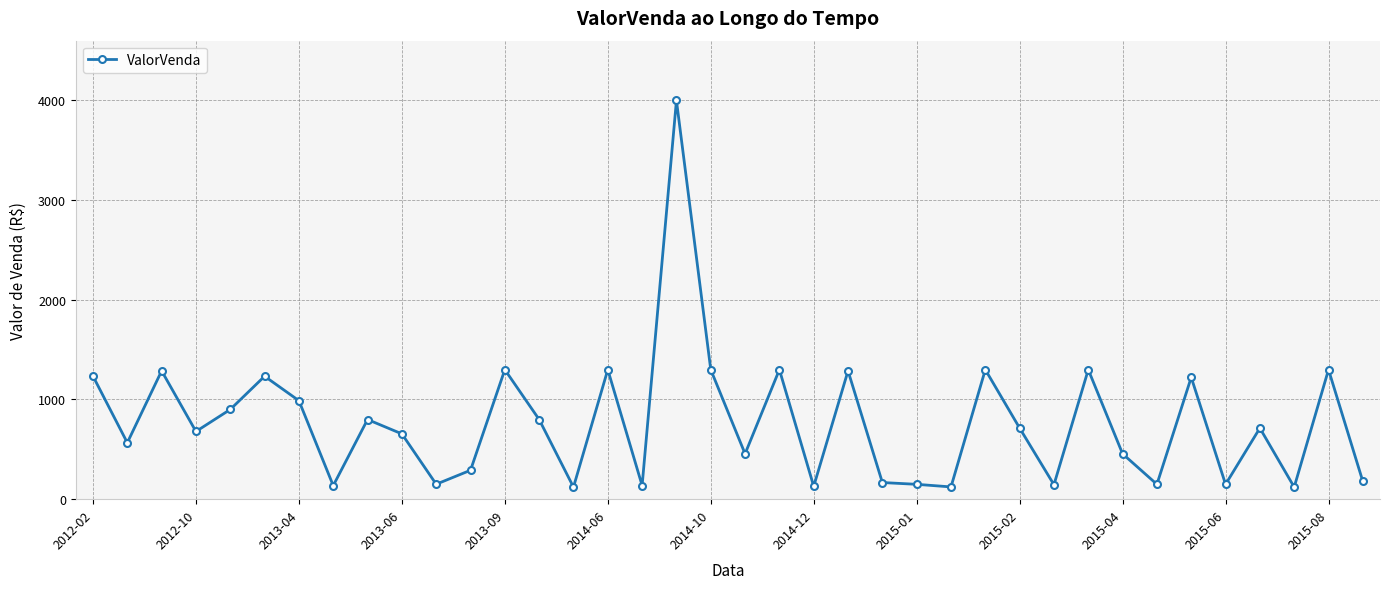

True or false: the data has more than 0 interior local peaks.

True